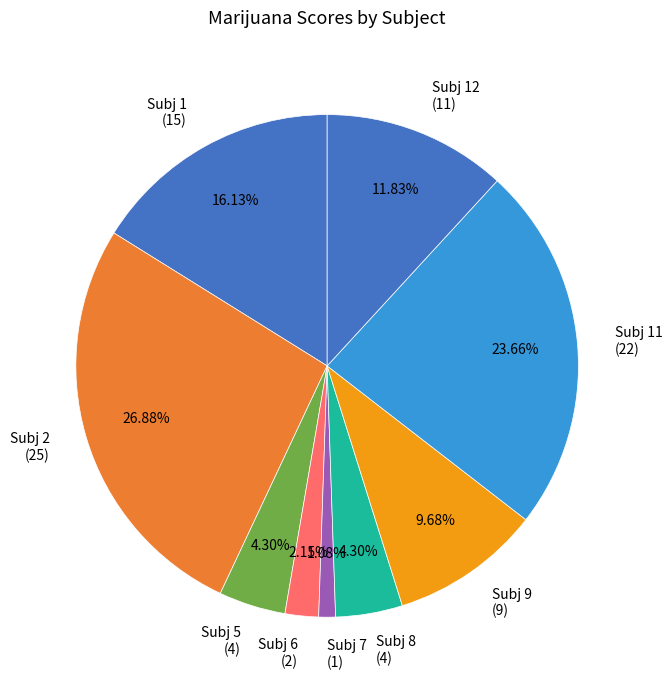

To the nearest percent, what is the average slice percentage?

11%